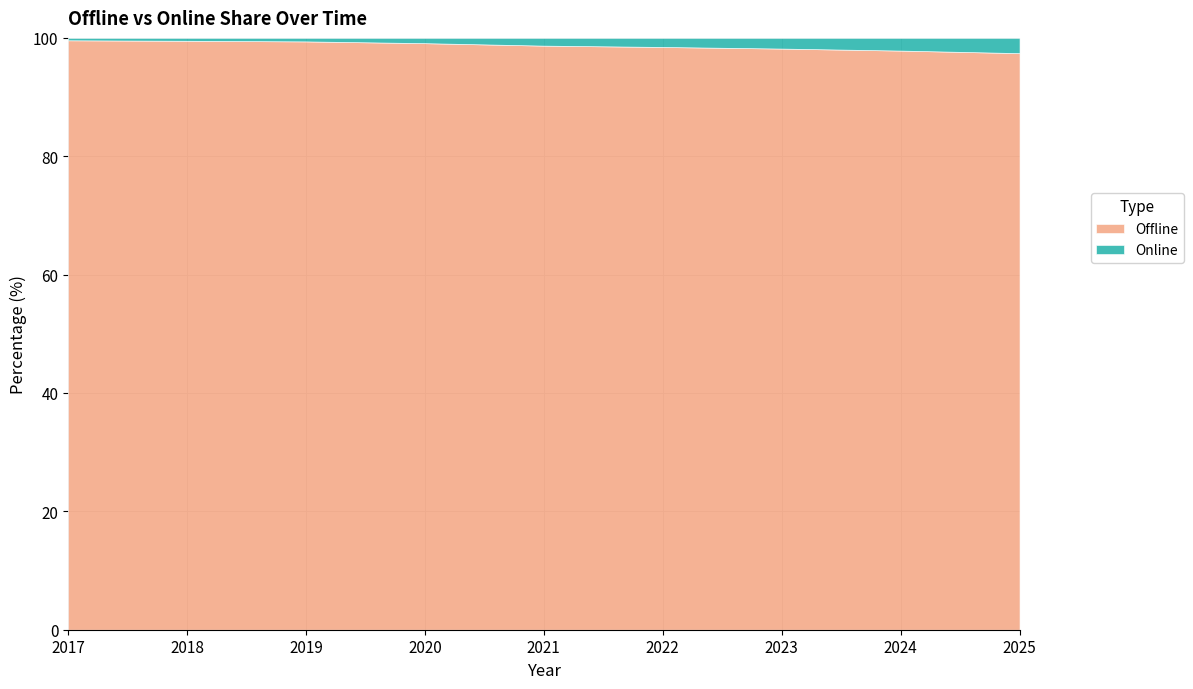

Read the Offline value at 2020.

99.1